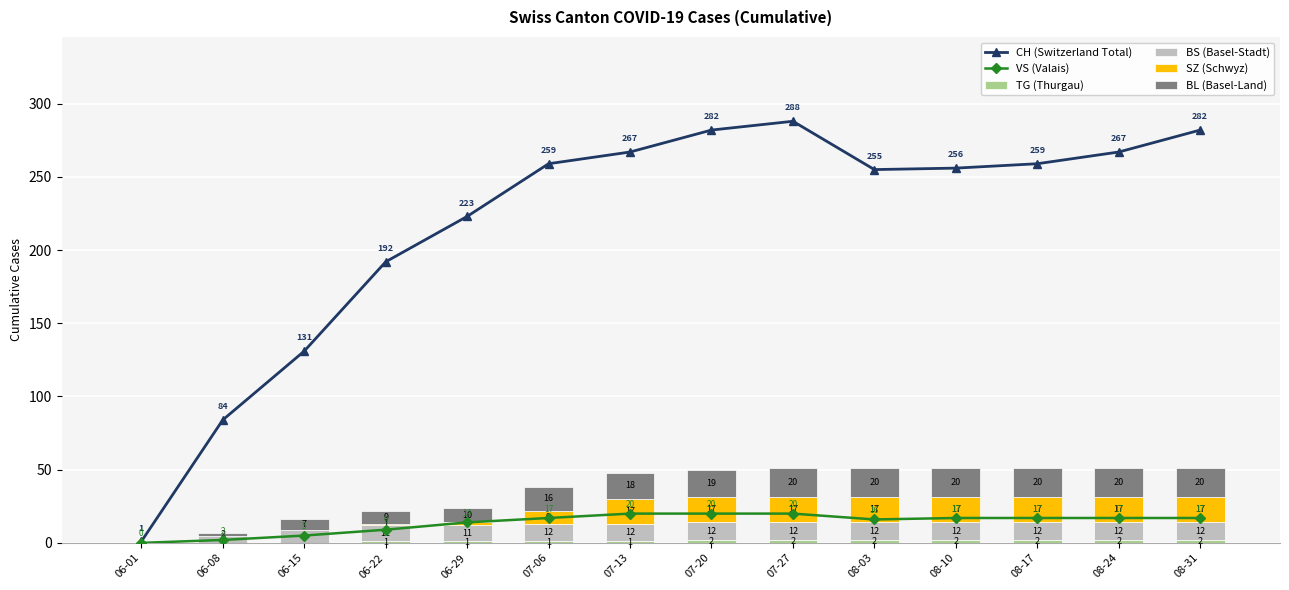

What is the label of the 2nd bar from the left?

06-08